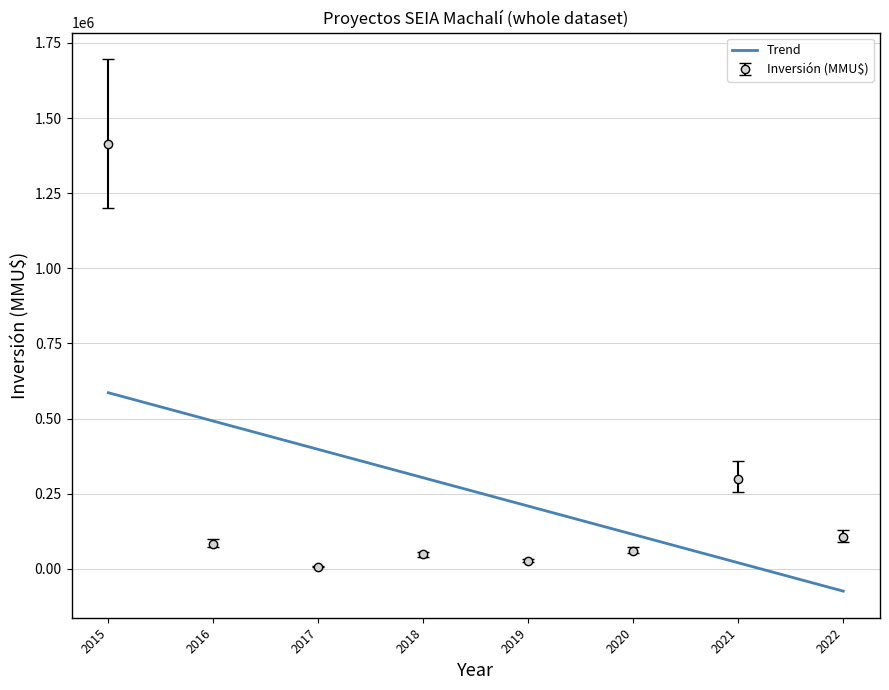

At 2015, list the series in order from largest to smallest.

Inversión (MMU$), Trend